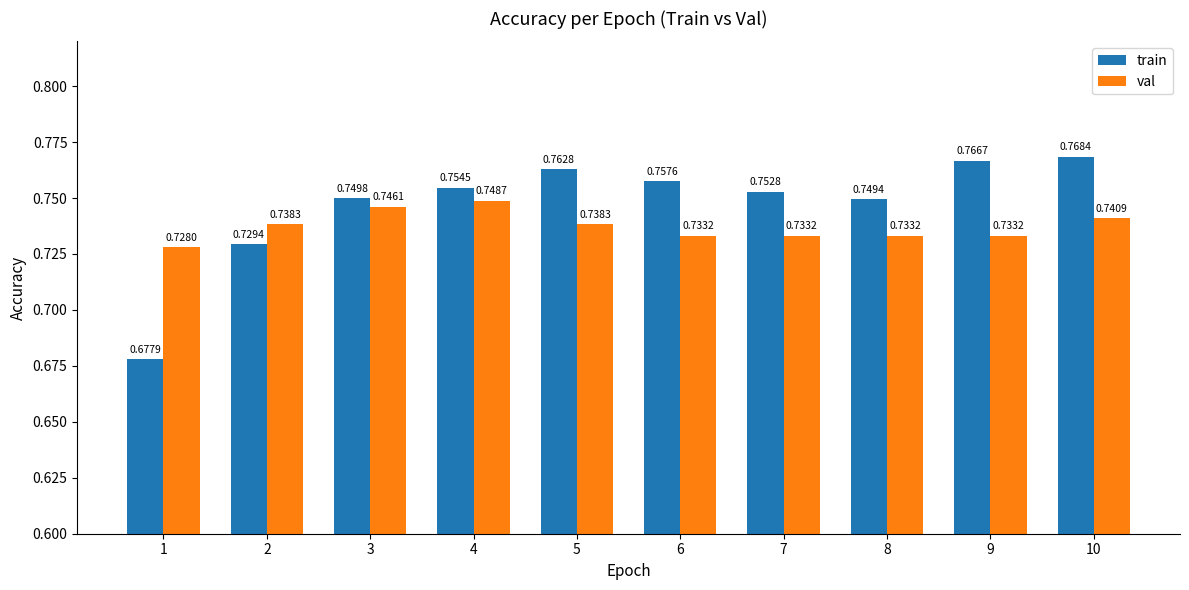

How many bars are there in total?

20